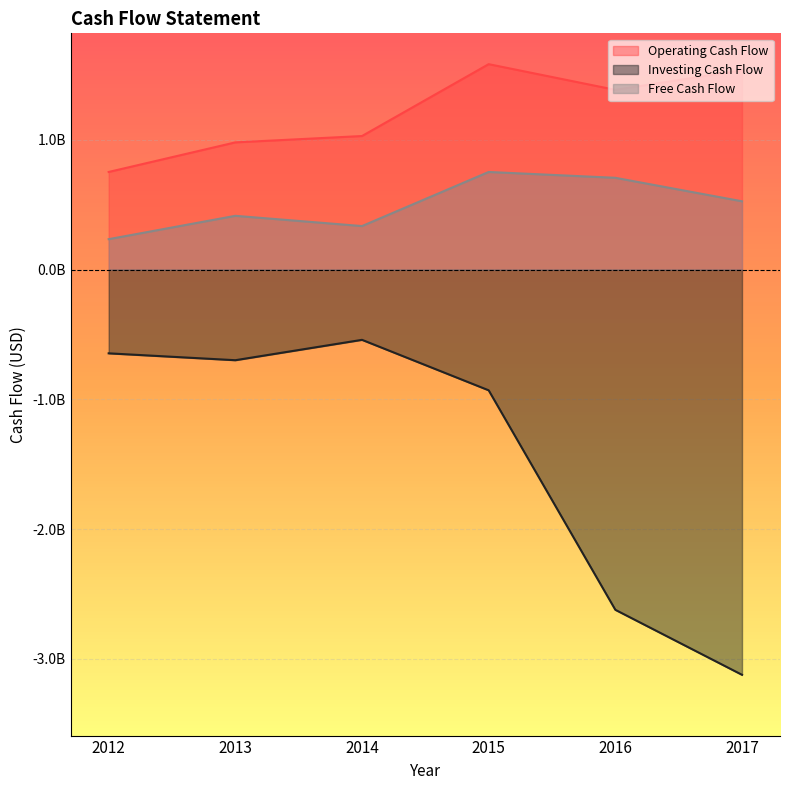

What is the value of the Investing Cash Flow point at the 2nd from the left?

-698000000